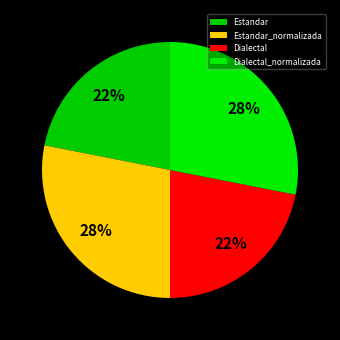

Rank the categories by value from lowest to highest.

Estandar, Dialectal, Estandar_normalizada, Dialectal_normalizada